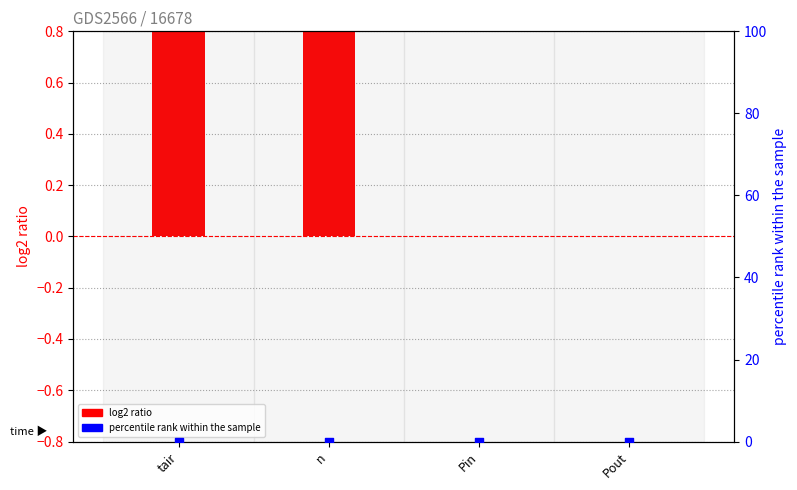

What are all the series names shown in the legend?

log2 ratio, percentile rank within the sample